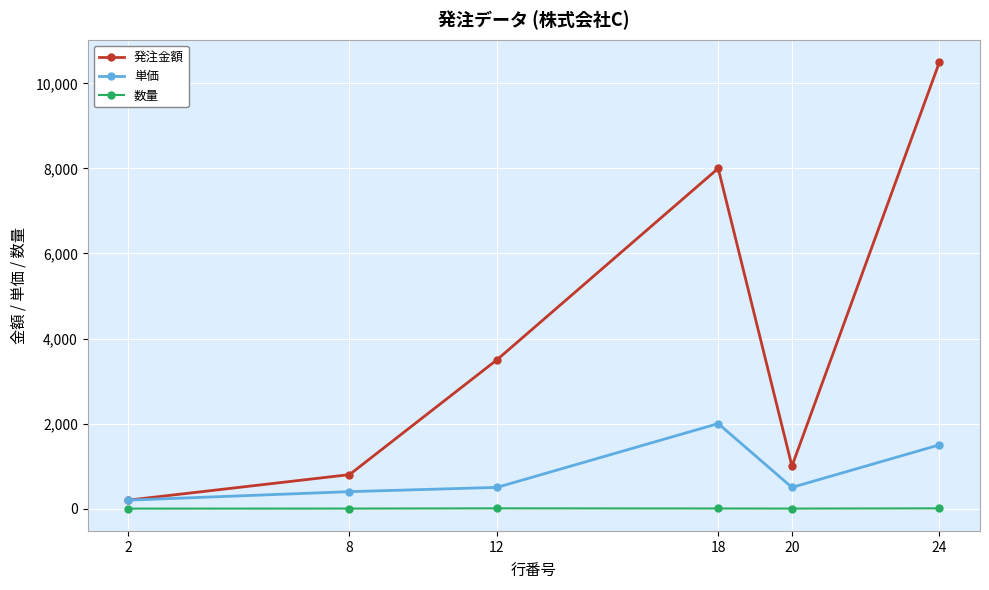

What is the average value of the 数量 series?

4